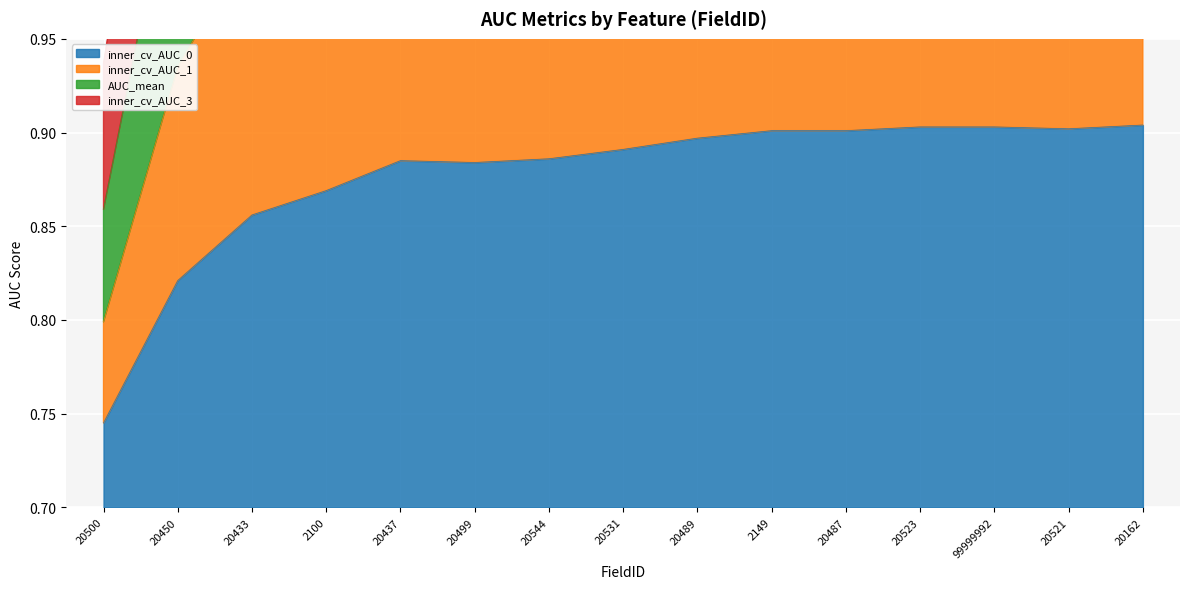

Which has a higher value, 20531 or 2100?

20531